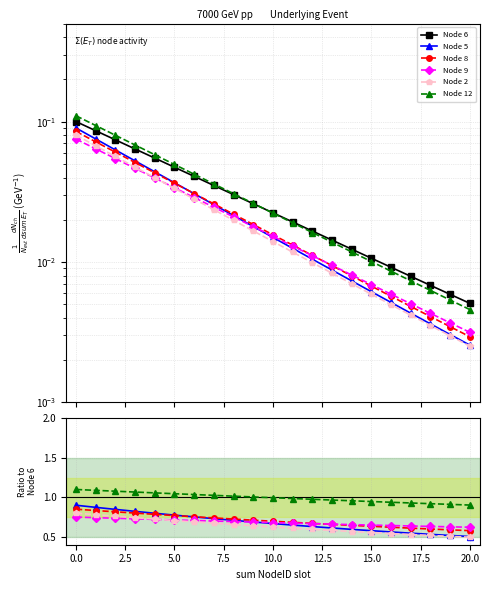

The Node 9 series shows 0.9 at 13. True or false?

False